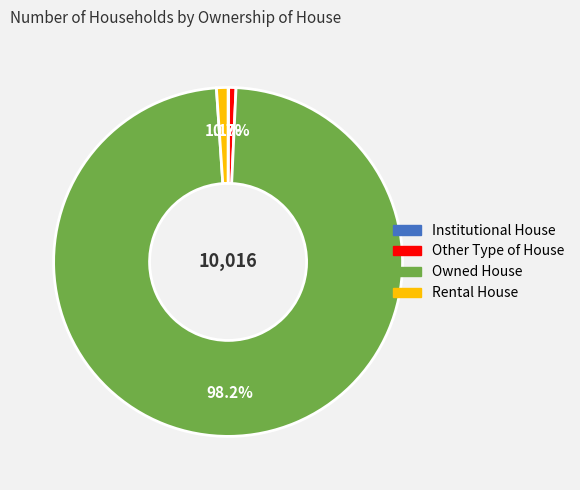

True or false: Rental House accounts for 1% of the total.

True